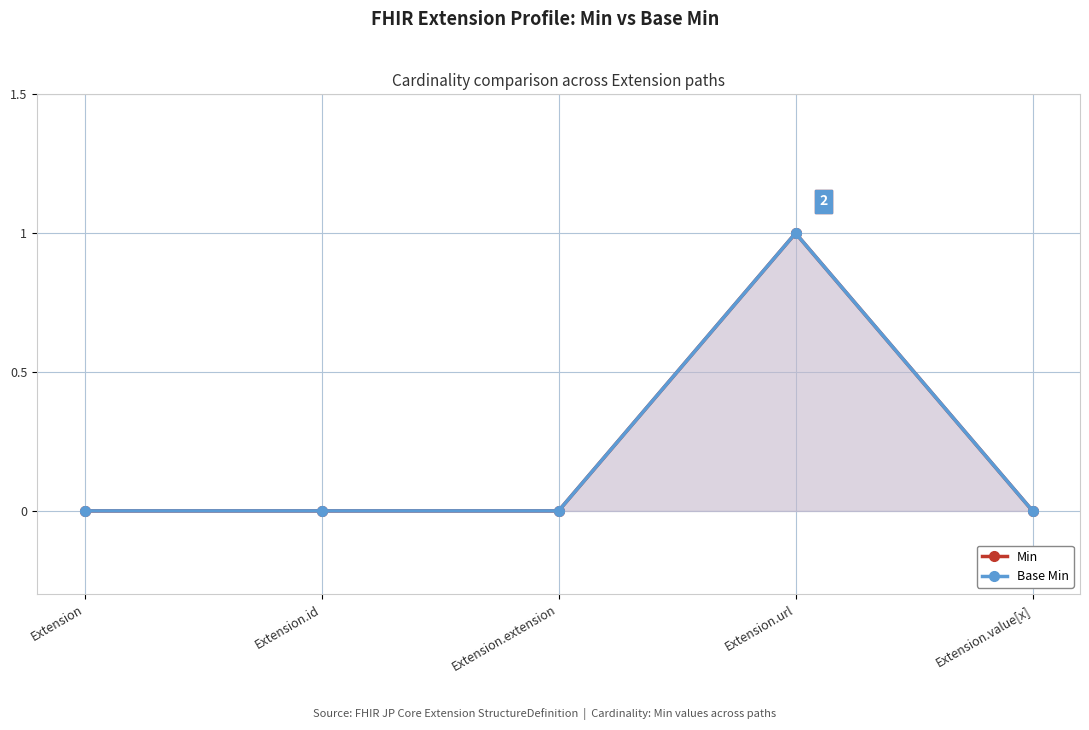

Which series has the widest spread of values?

Min